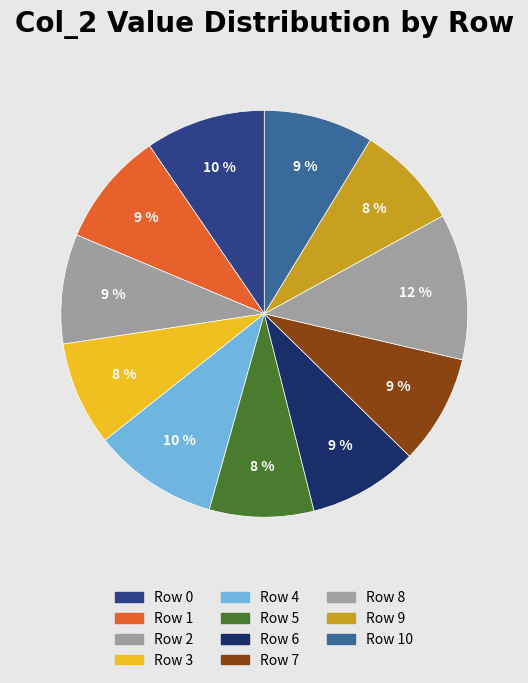

How many slices are in this pie chart?

11